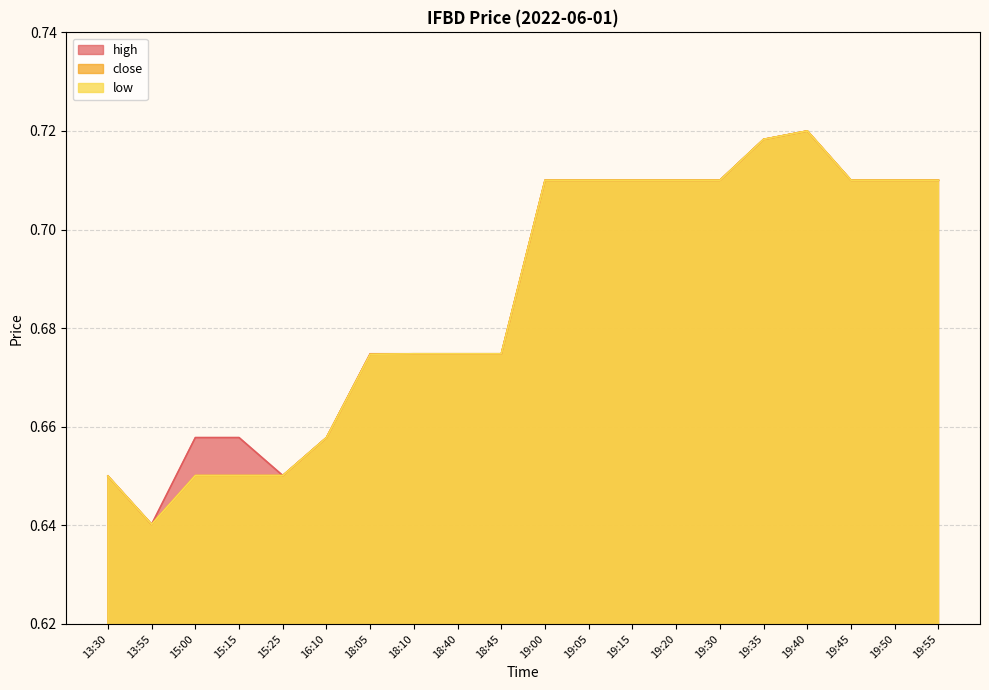

Rank the series at 15:00 from lowest to highest value.

close, low, high